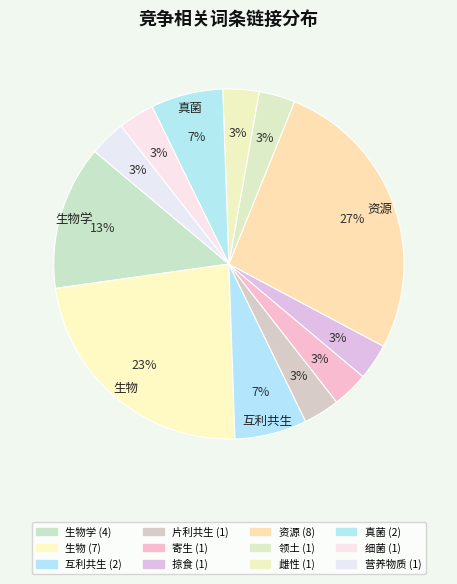

Rank the categories by value from lowest to highest.

片利共生, 寄生, 掠食, 领土, 雌性, 细菌, 营养物质, 互利共生, 真菌, 生物学, 生物, 资源